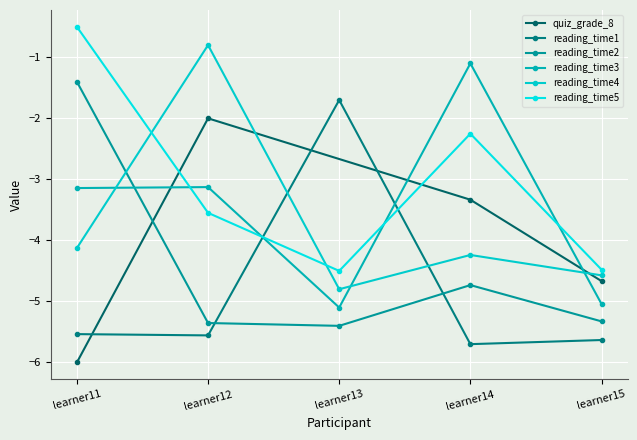

What is the average value of the reading_time4 series?

-3.7